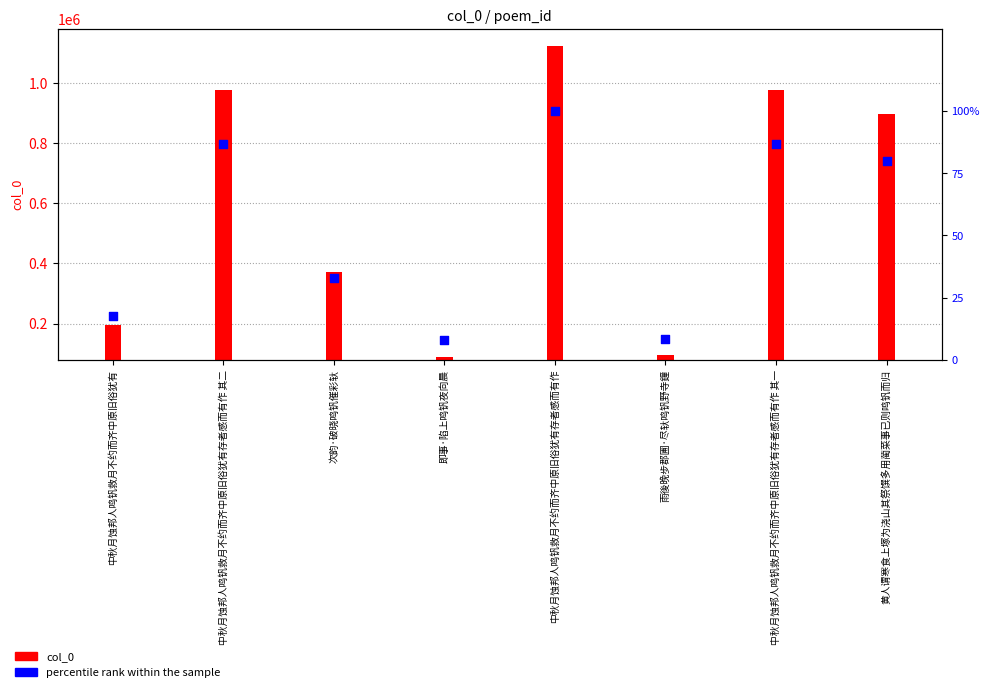

Which series has the largest total across all categories?

col_0